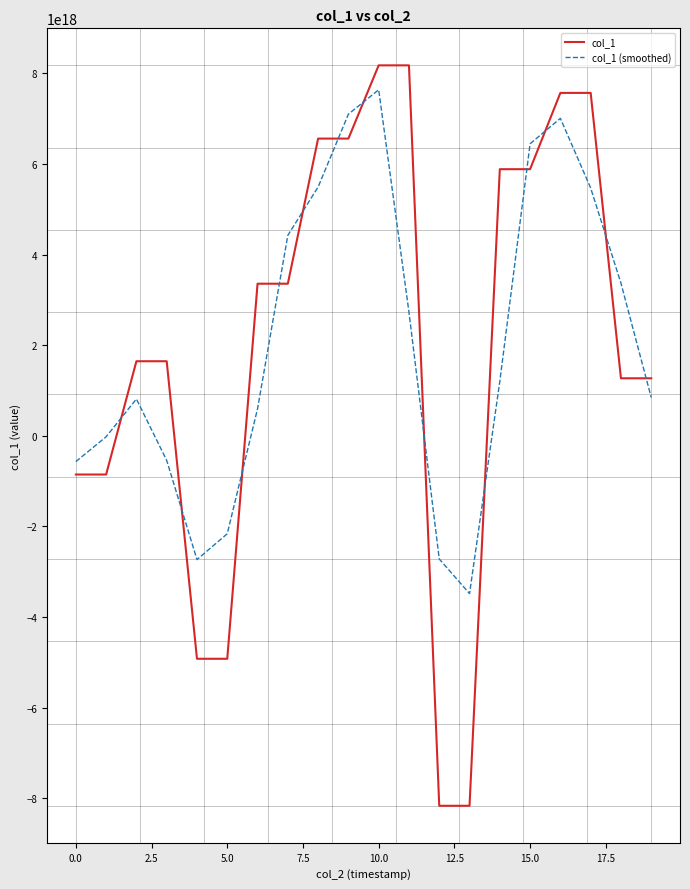

Which series has the widest spread of values?

col_1